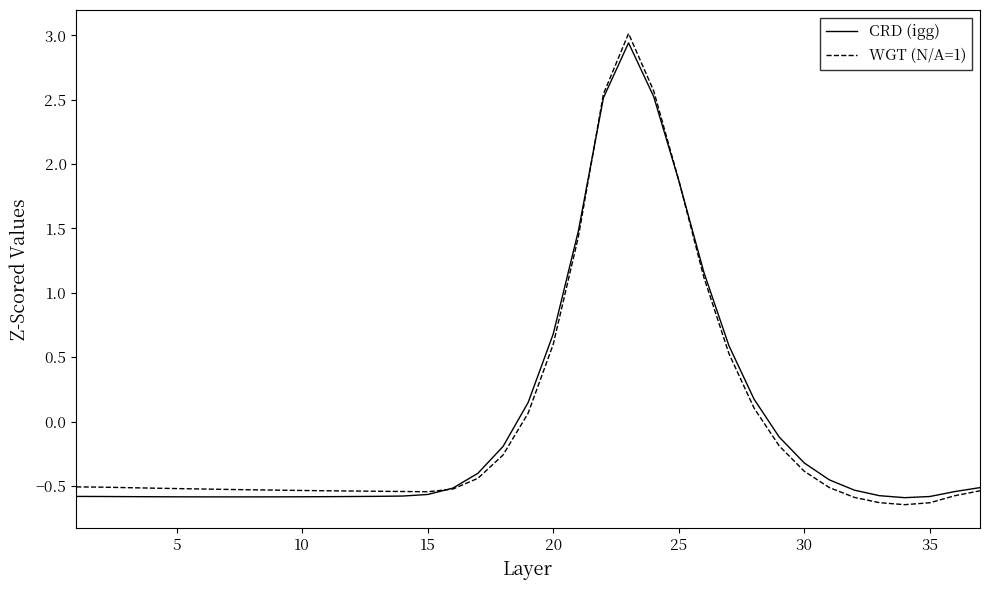

Which series has the largest range (max minus min)?

WGT (N/A=1)